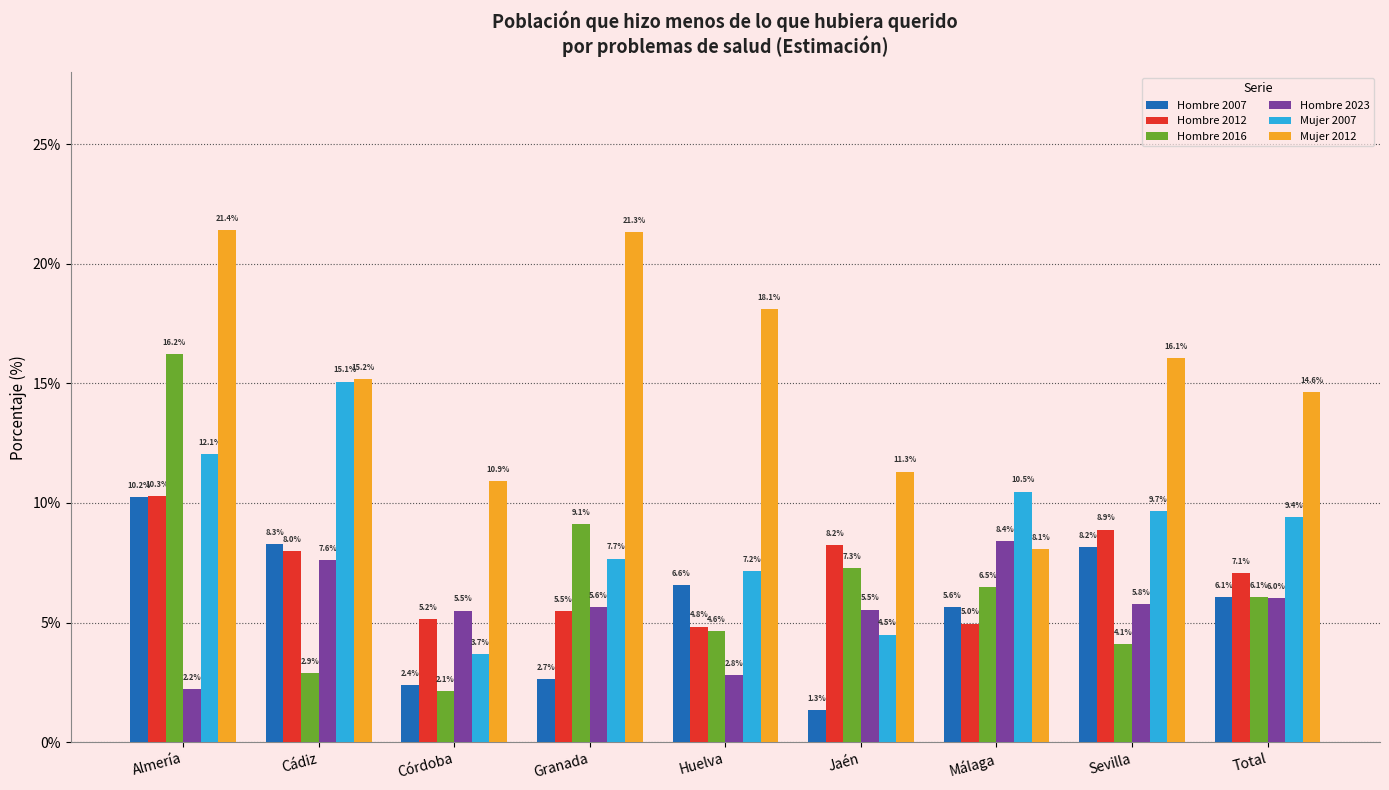

At which label does Mujer 2012 reach its minimum?

Málaga